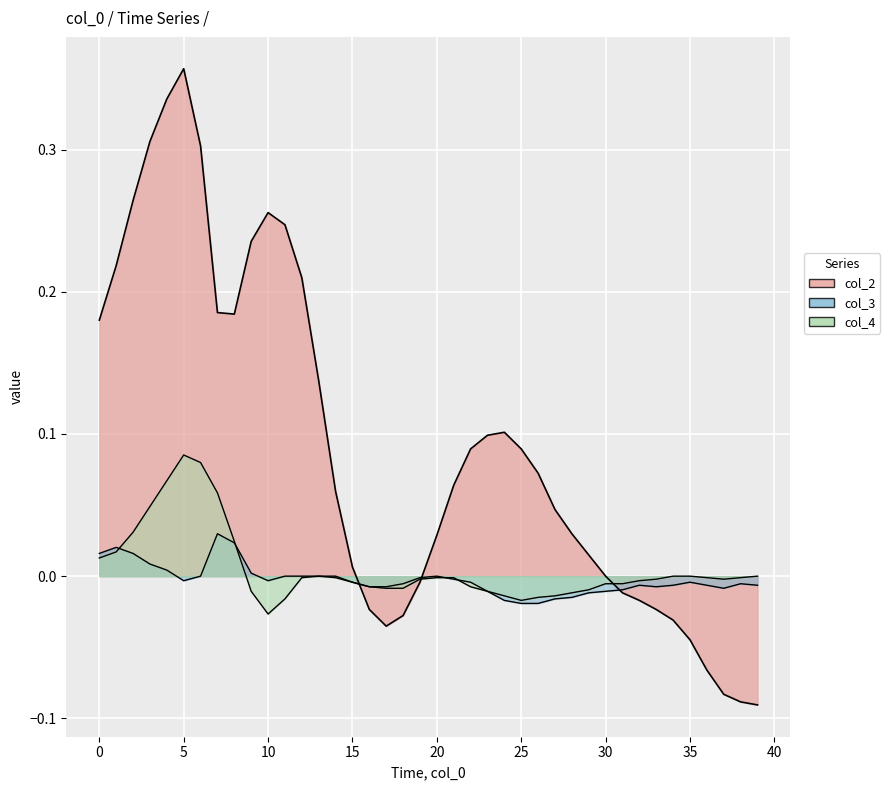

Where is the data nearest to the value 0?

30